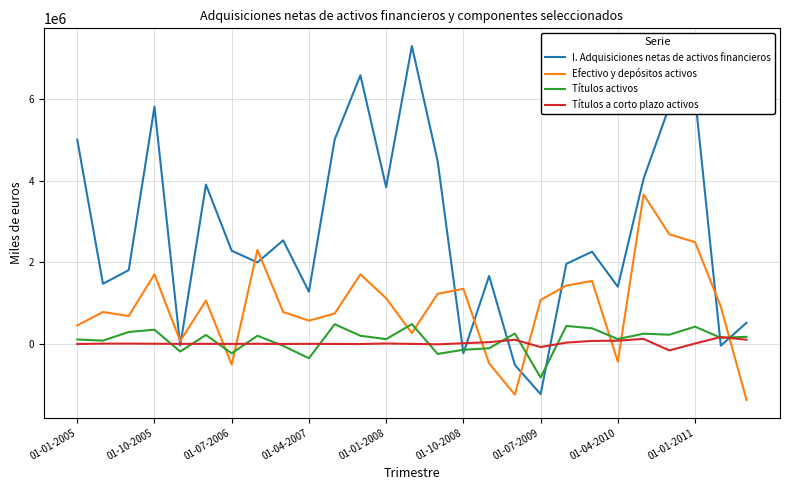

What is the smallest value displayed?

-1381235